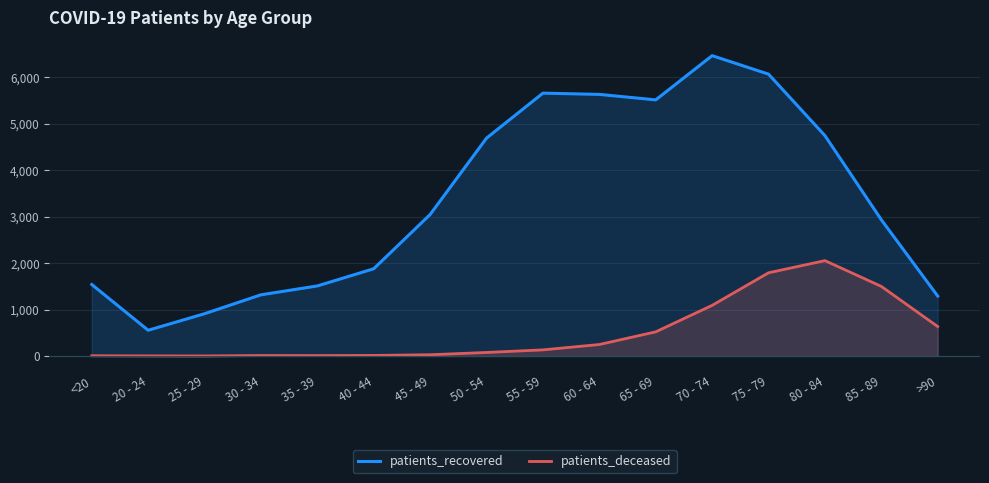

Reading left to right, extract all data points from this chart.

patients_recovered: 1540	555	911	1318	1509	1879	3047	4691	5659	5632	5514	6466	6068	4745	2934	1291
patients_deceased: 6	3	2	11	10	13	28	77	133	248	521	1091	1792	2054	1499	635